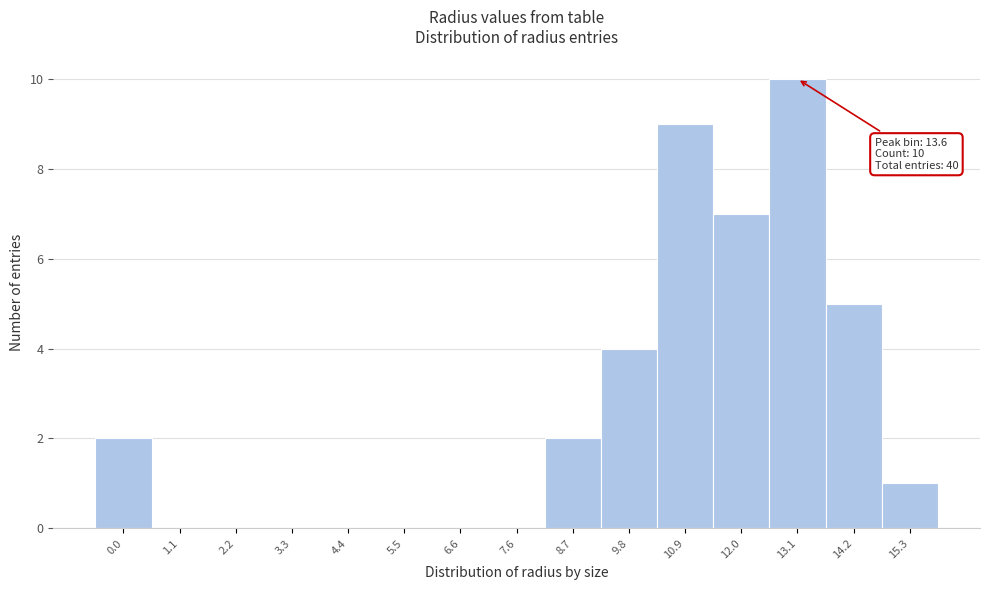

Reading right to left, what are all the values shown in this chart?

15.3=1	14.2=5	13.1=10	12.0=7	10.9=9	9.8=4	8.7=2	7.6=0	6.6=0	5.5=0	4.4=0	3.3=0	2.2=0	1.1=0	0.0=2